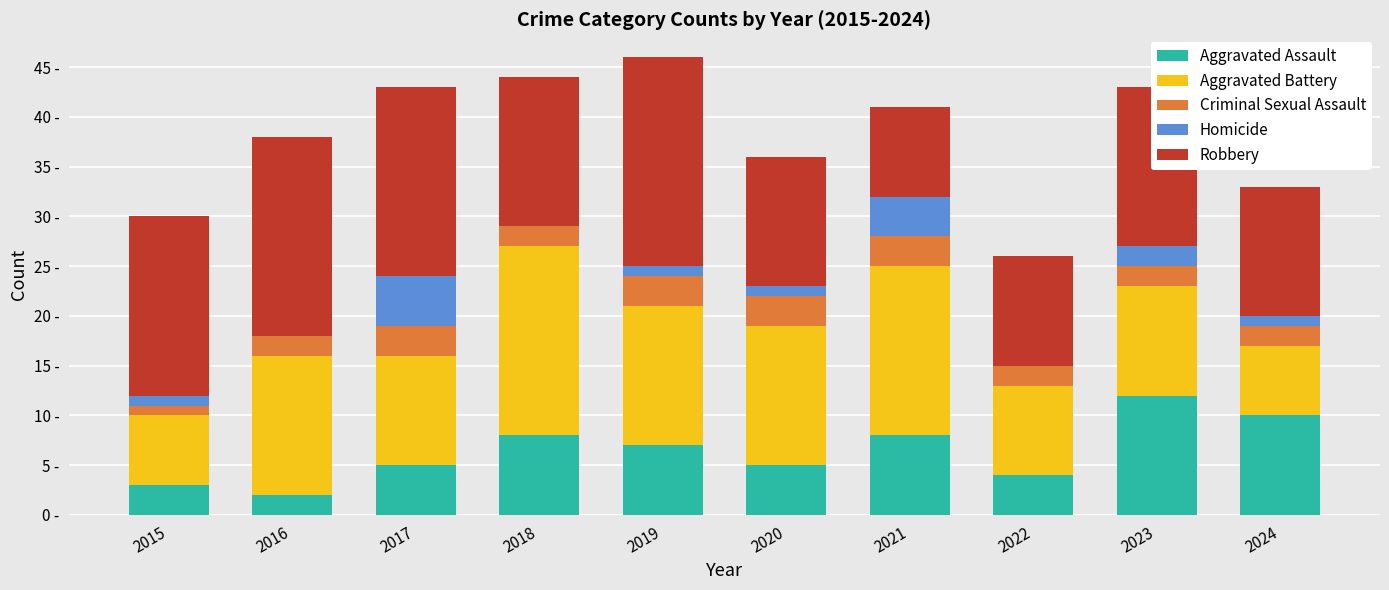

True or false: Robbery has a value of 16 at 2023.

True